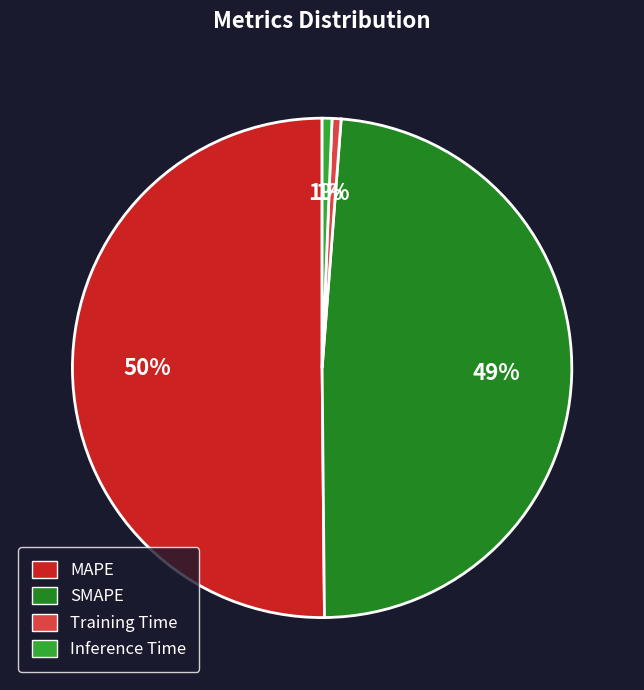

What percentage is the Training Time slice, to the nearest percent?

1%